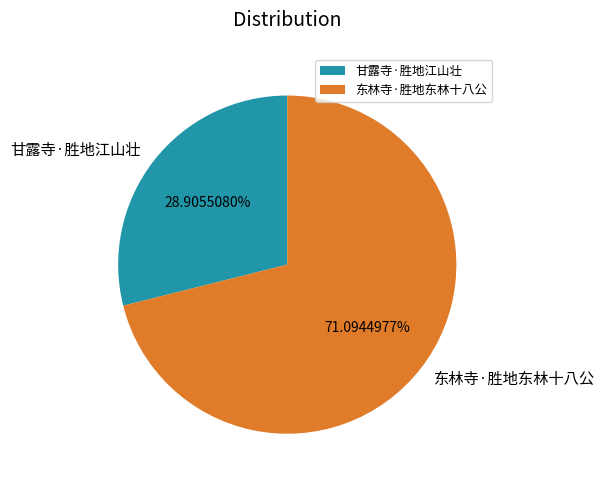

What is the ratio of the value at 东林寺·胜地东林十八公 to the value at 甘露寺·胜地江山壮?

2.5